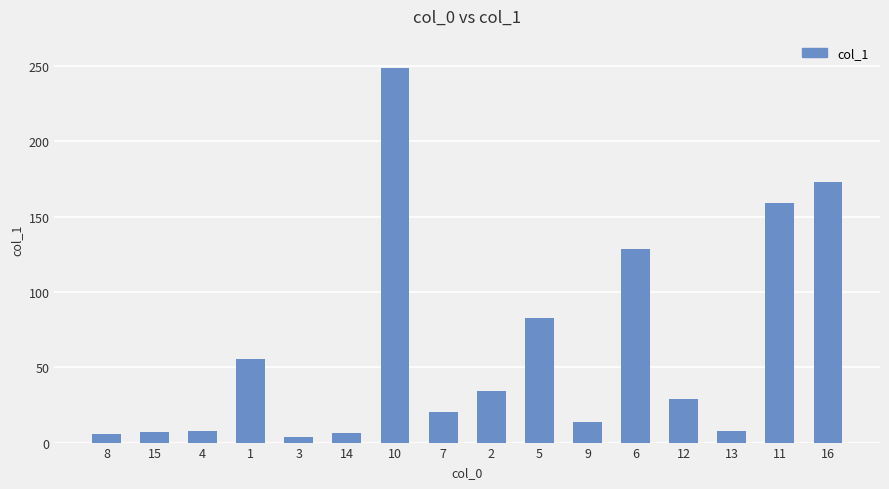

Which label corresponds to the largest value in the chart?

10